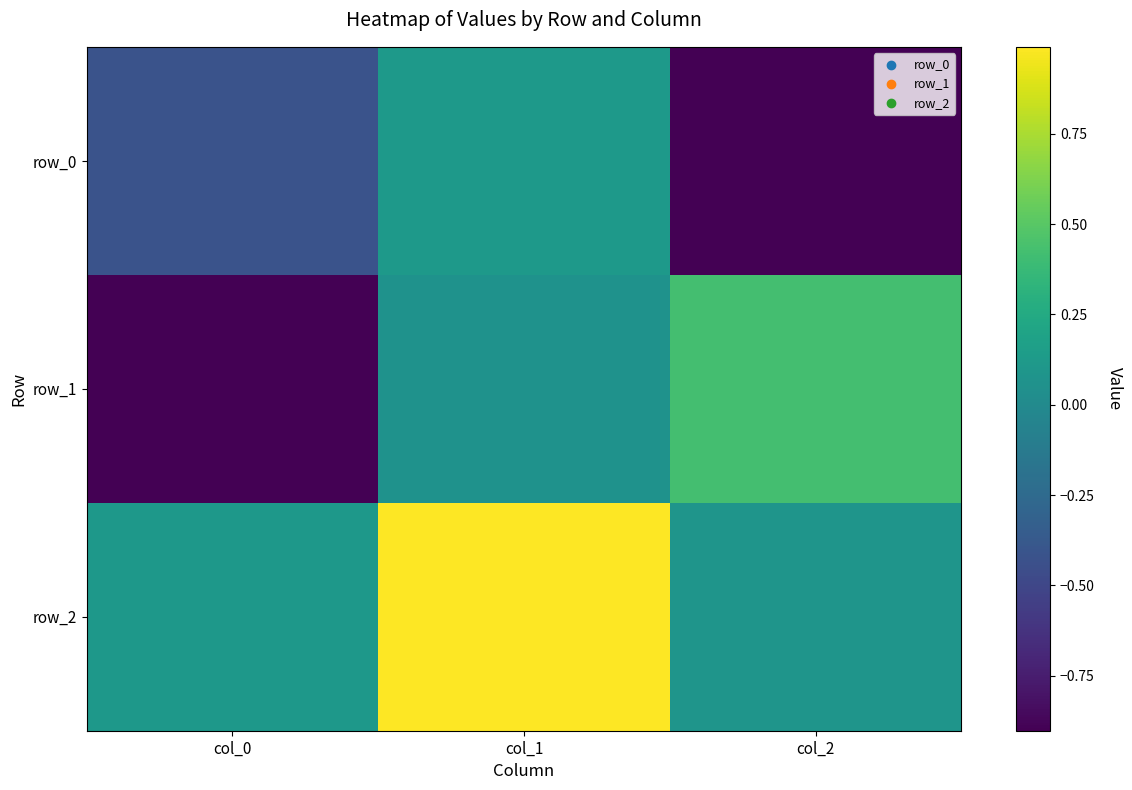

How many distinct data groups are displayed?

3